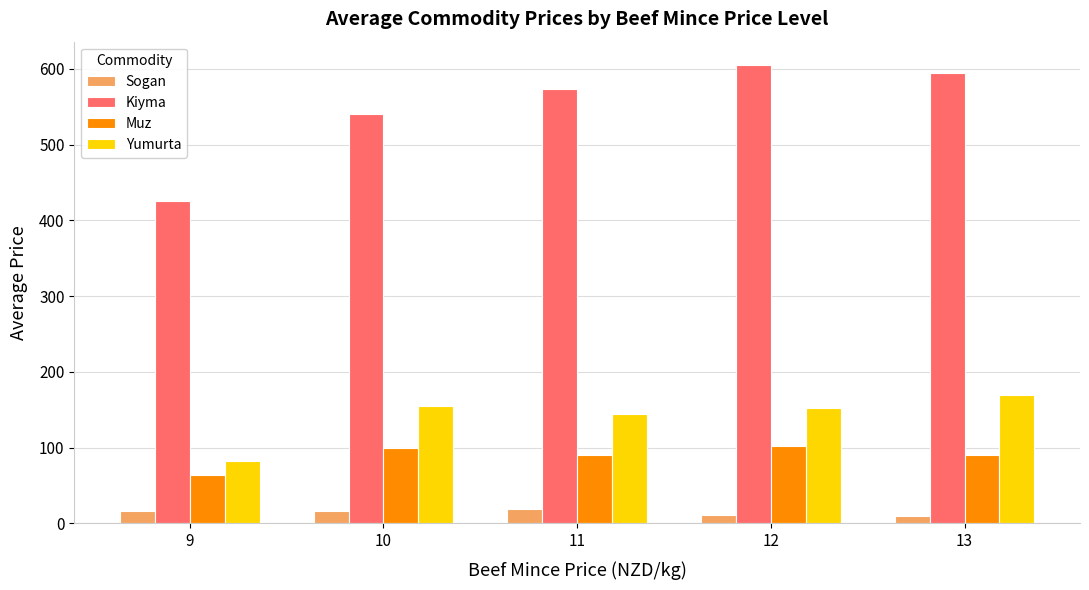

What is the difference between the Yumurta values at 13 and 9?

88.1